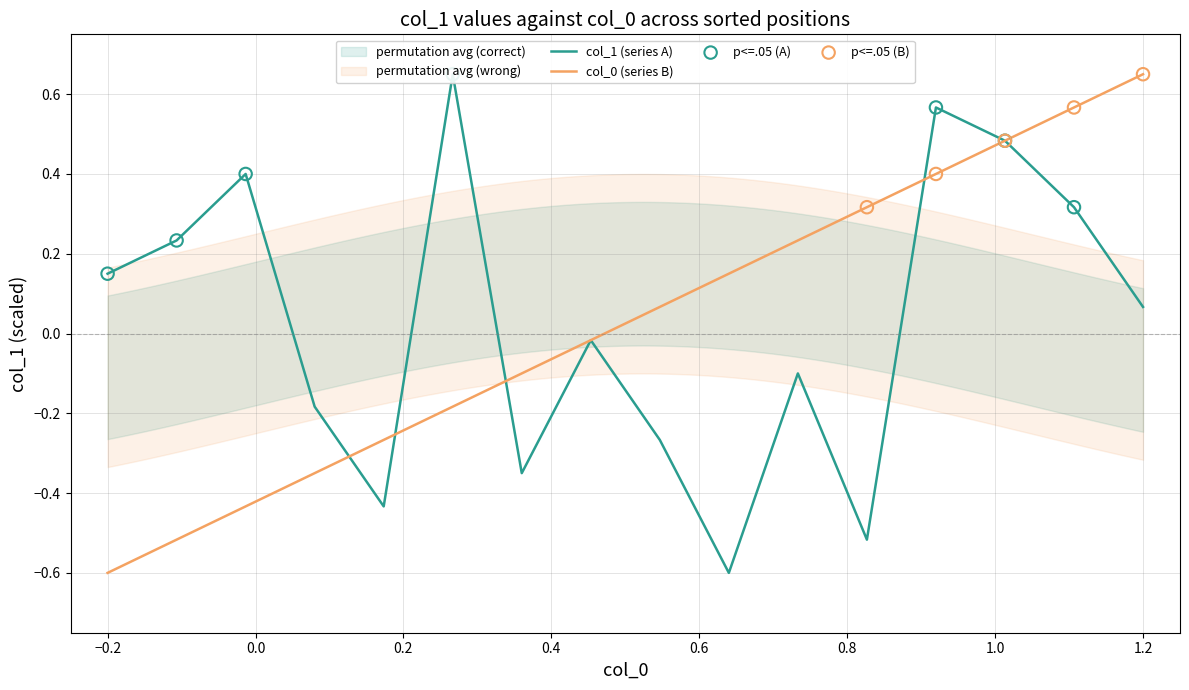

Which has a higher value, 1 or 11?

1